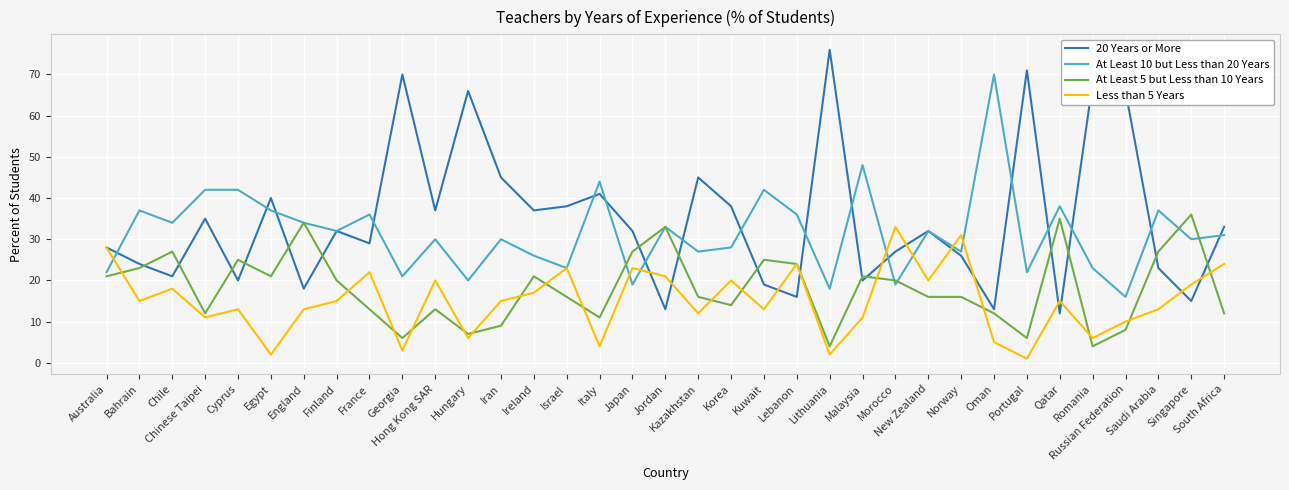

Is this an area chart (filled region under the line)?

No